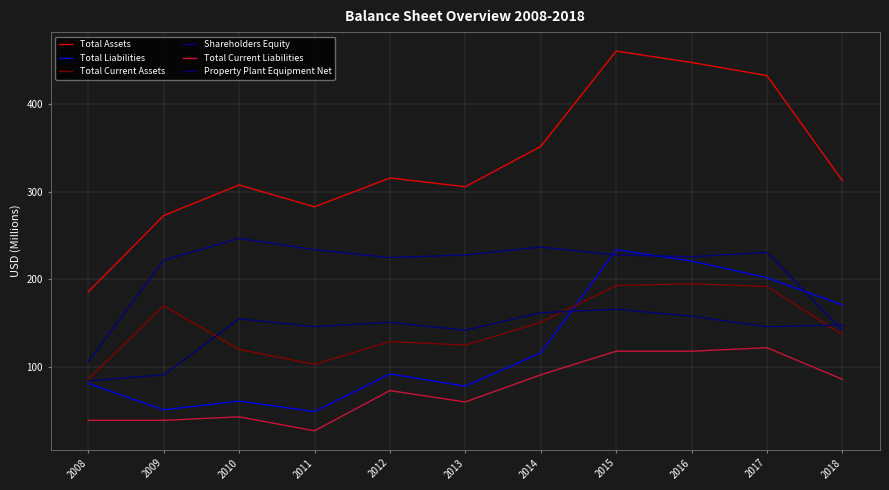

What is the sum of all Property Plant Equipment Net values?

1549